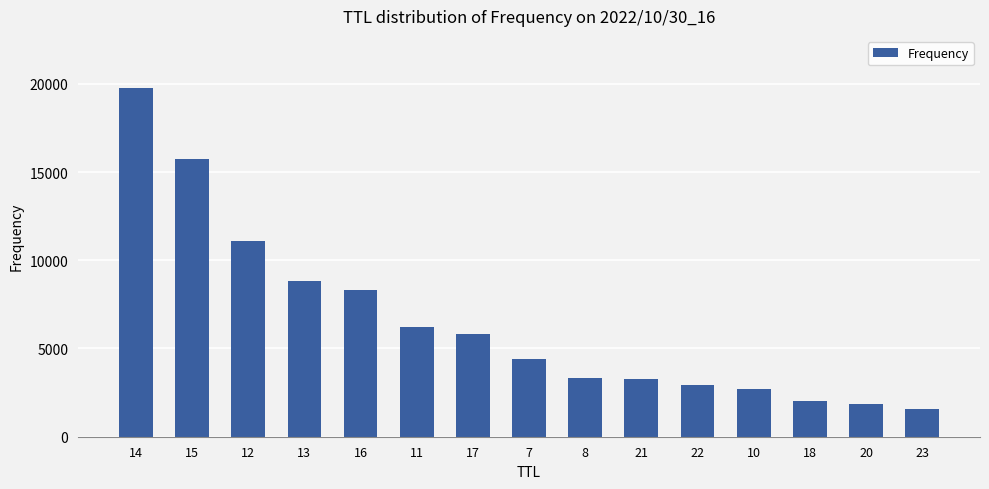

What is the change in value from 7 to 20?

-2569